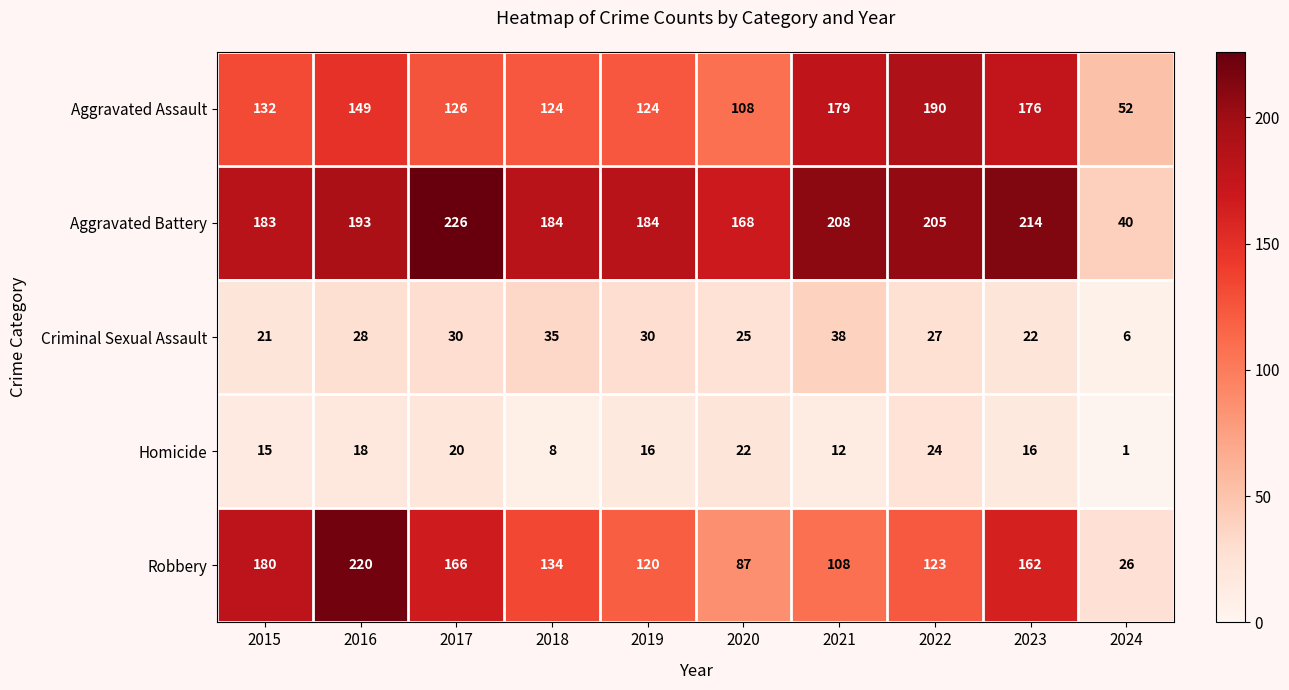

At how many categories does at least one series exceed 197?

5